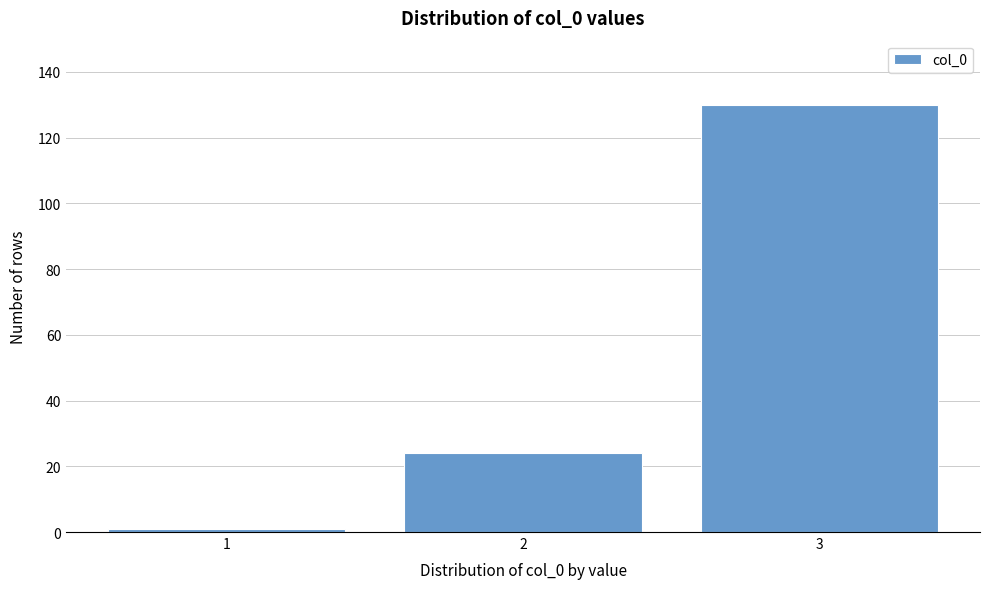

Reading left to right, what are all the values shown in this chart?

1=1	2=24	3=130